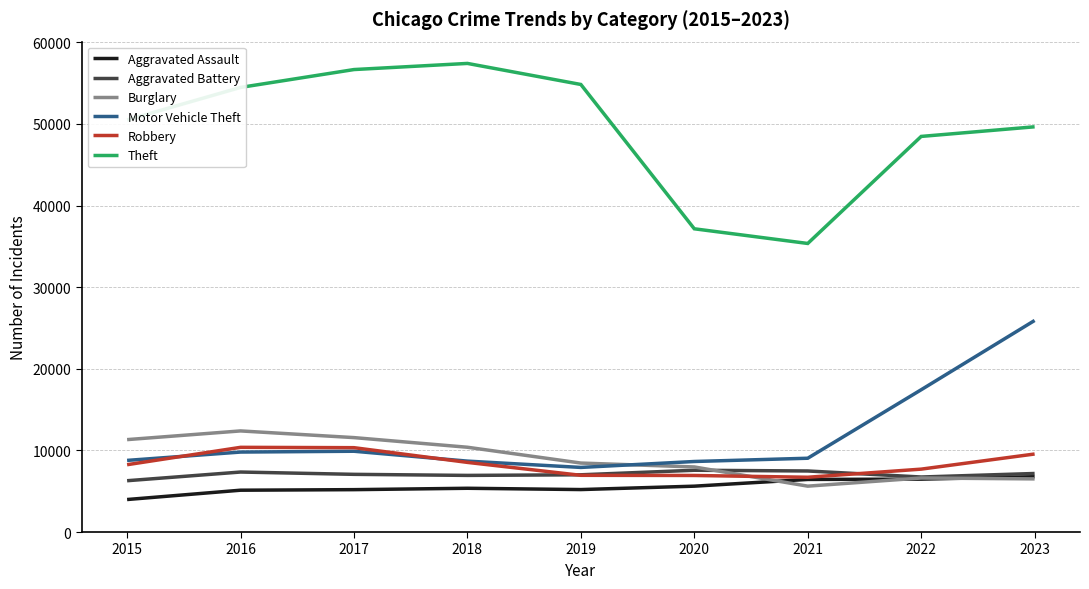

How many lines are shown in the chart?

6